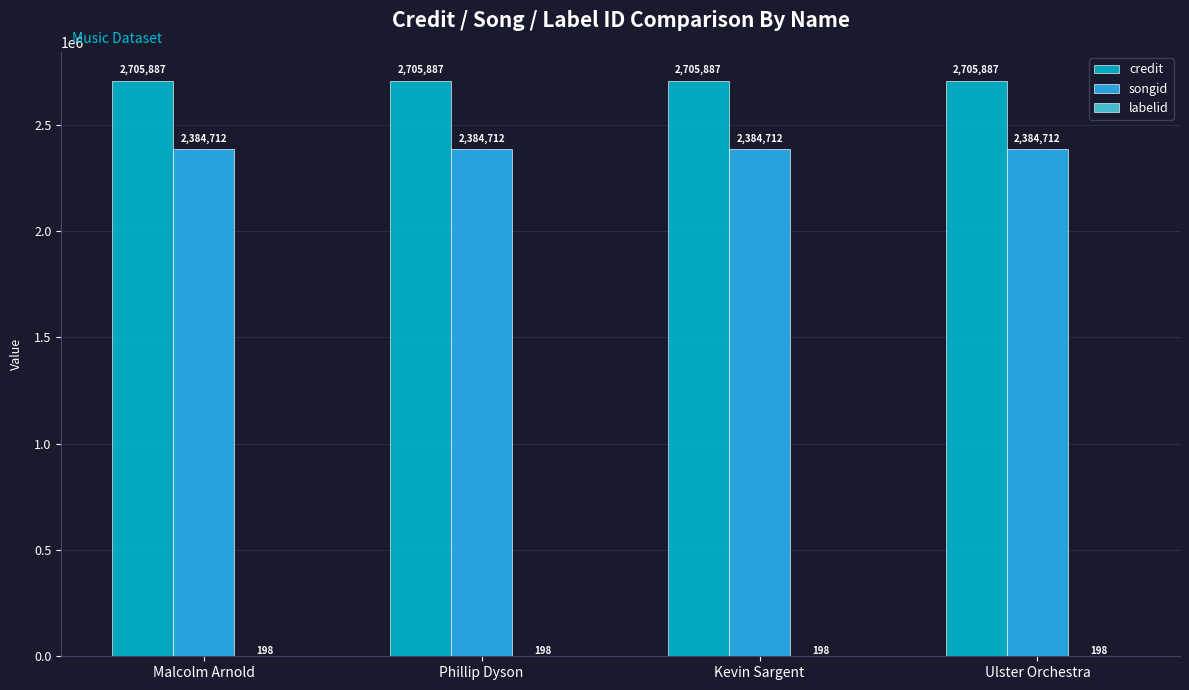

The value of songid at Ulster Orchestra is 869124. True or false?

False